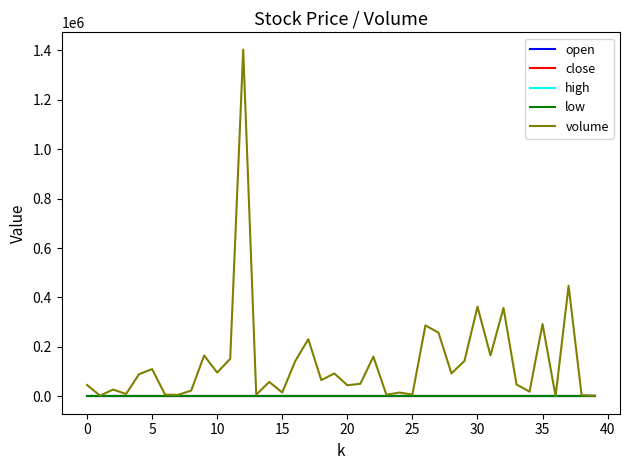

Which series has the widest spread of values?

volume